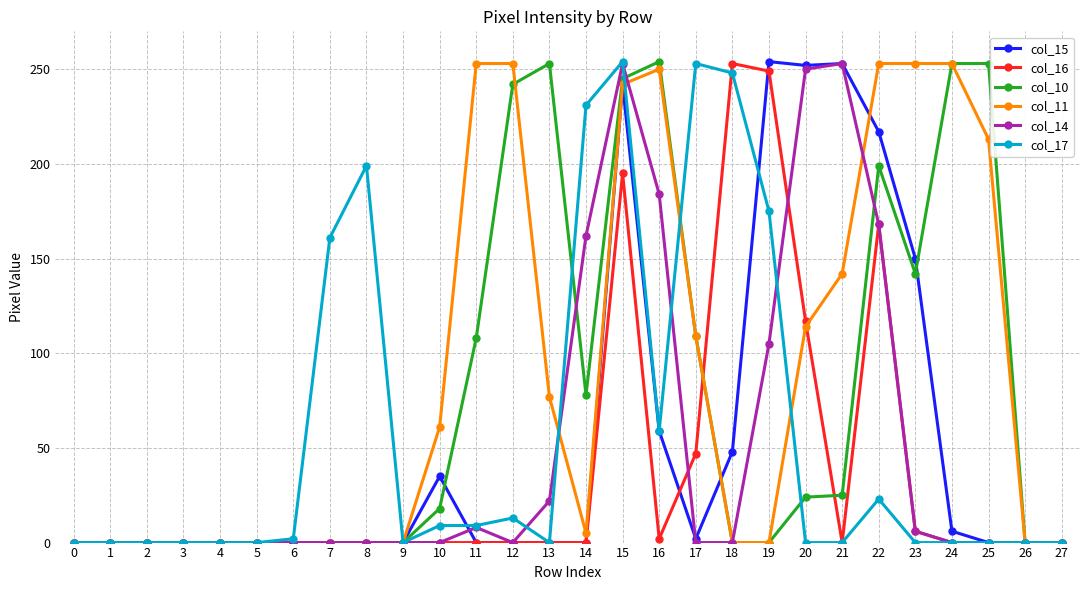

At which category is the sum across all series the highest?

15